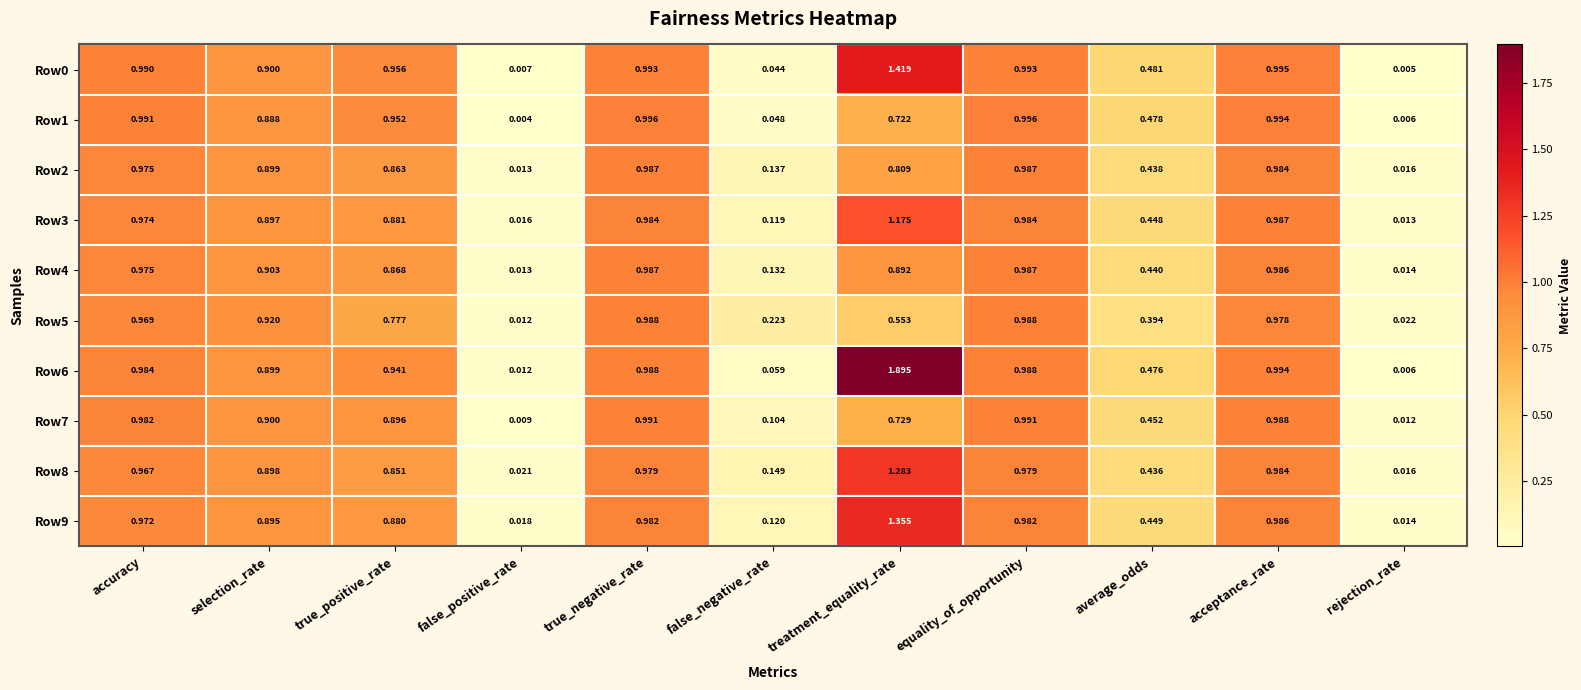

Which category has the highest value in the Row3 series?

treatment_equality_rate